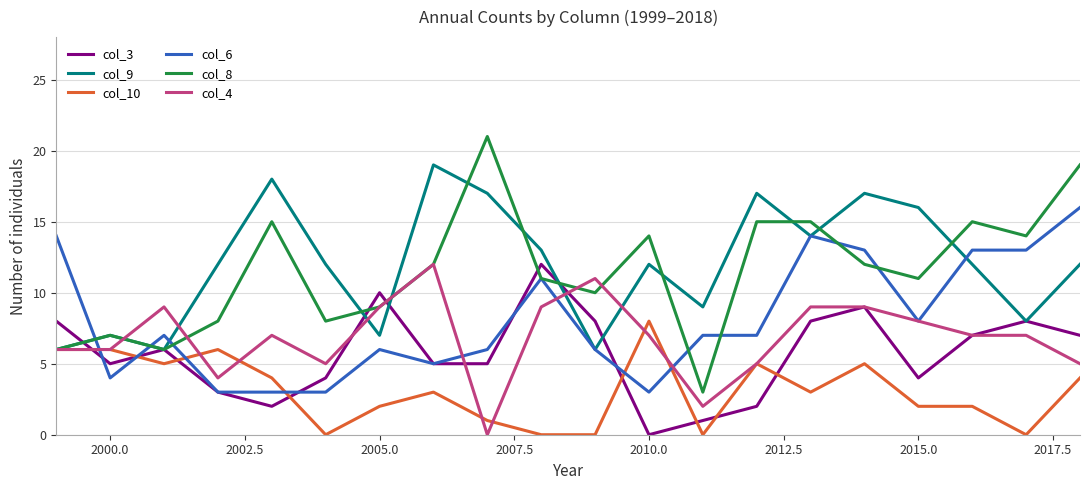

What is the greatest value displayed?

21